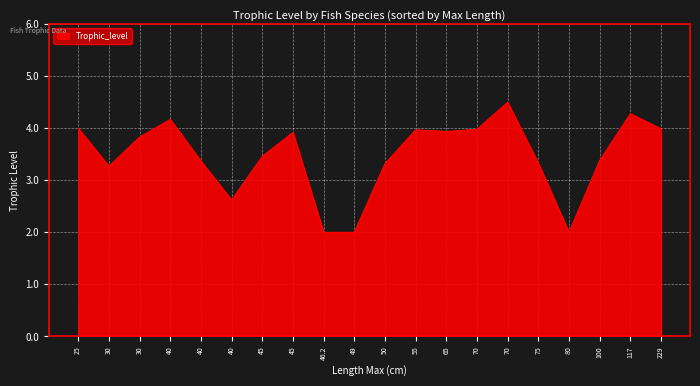

How many points are higher than both their immediate neighbors (excluding endpoints)?

4